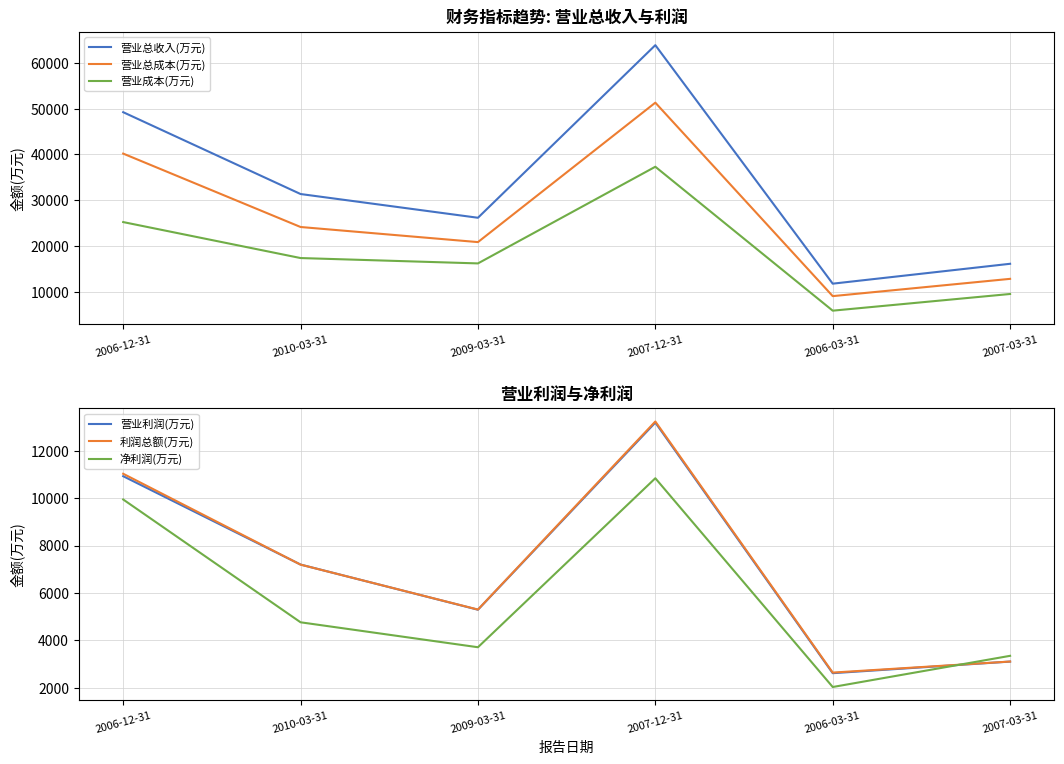

List the labels in order of 净利润(万元) value, smallest first.

2006-03-31, 2007-03-31, 2009-03-31, 2010-03-31, 2006-12-31, 2007-12-31